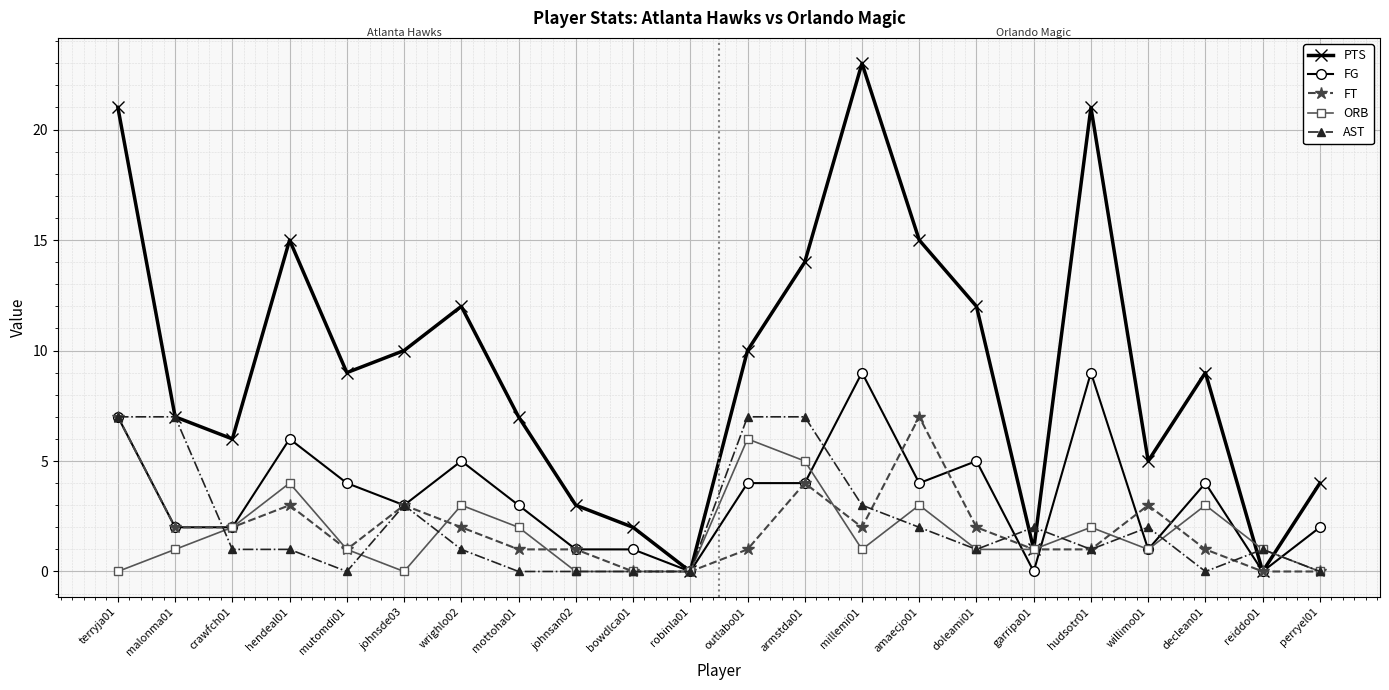

Which series has the widest spread of values?

PTS